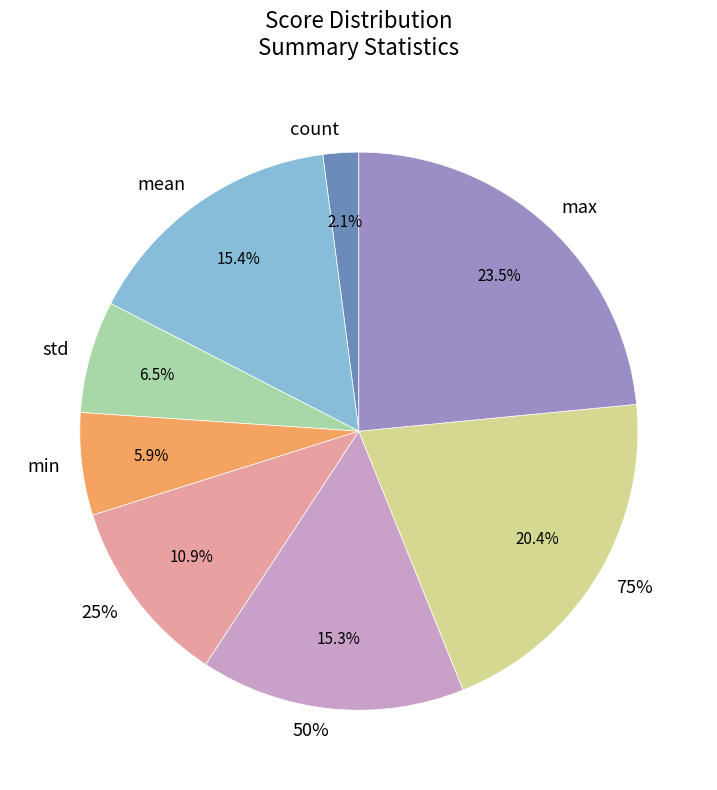

Is mean the majority of the pie?

No